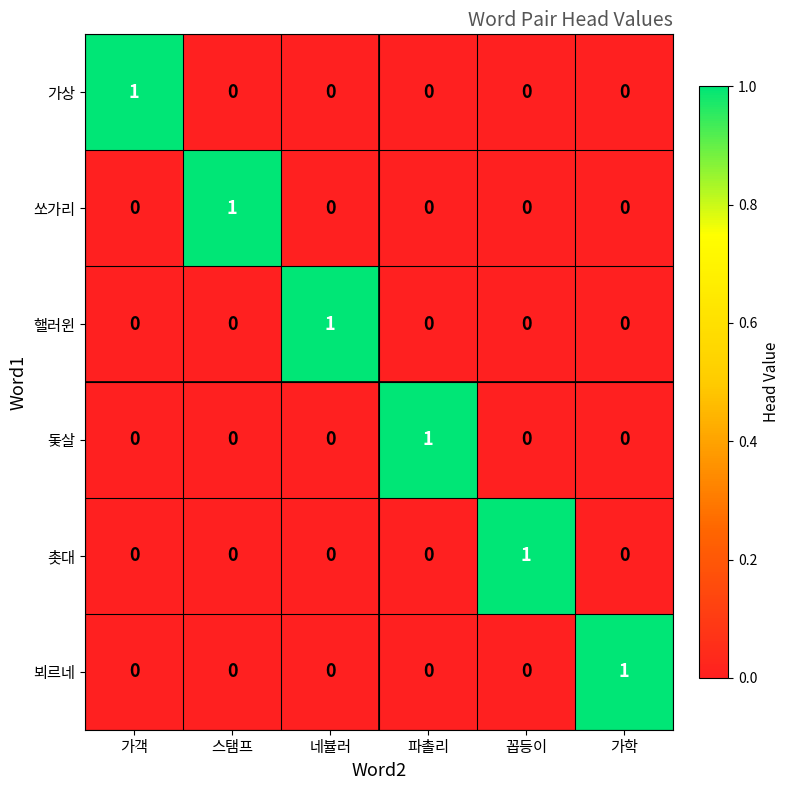

At which label does 핼러윈 reach its peak?

네뷸러